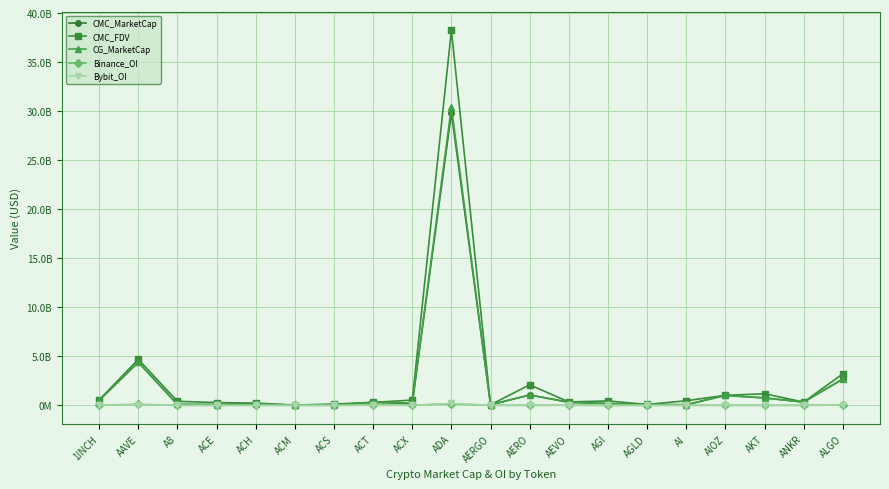

Rank the series by their maximum value, from highest to lowest.

CMC_FDV, CG_MarketCap, CMC_MarketCap, Bybit_OI, Binance_OI